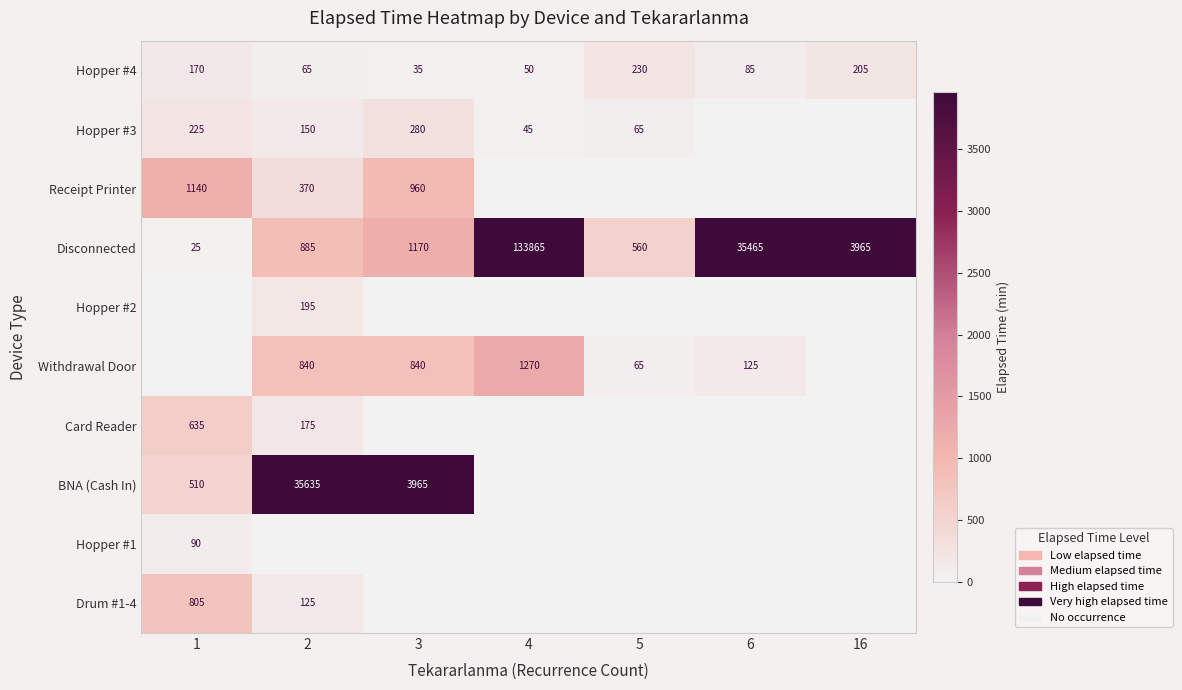

What is the sum of the Hopper #4 values at 3 and 16?

240